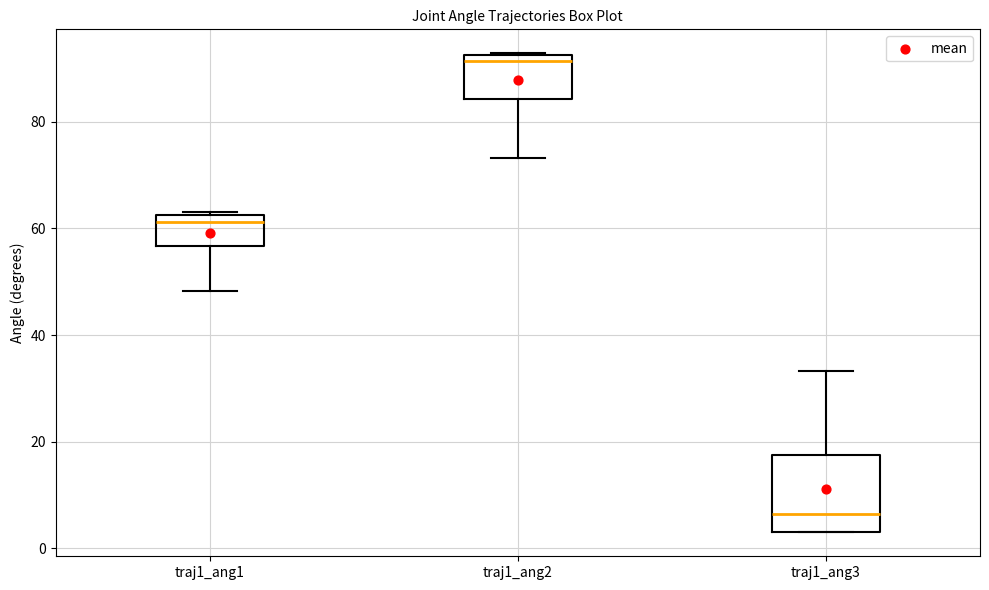

Which box's median line is the highest?

traj1_ang2